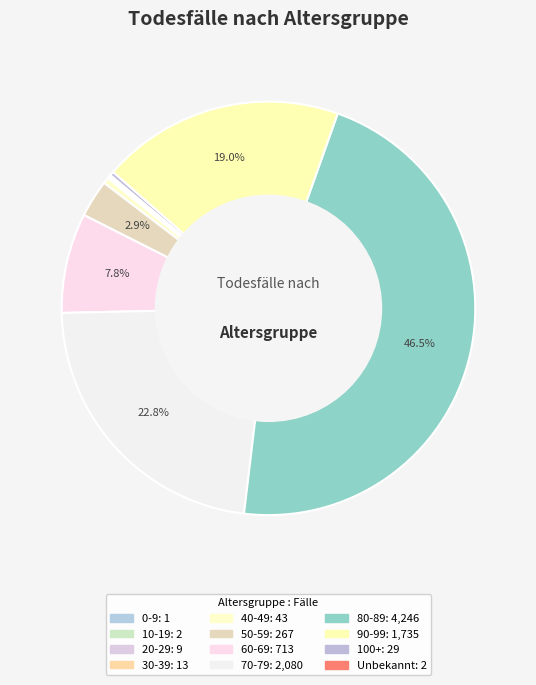

How many segments does this pie chart have?

12